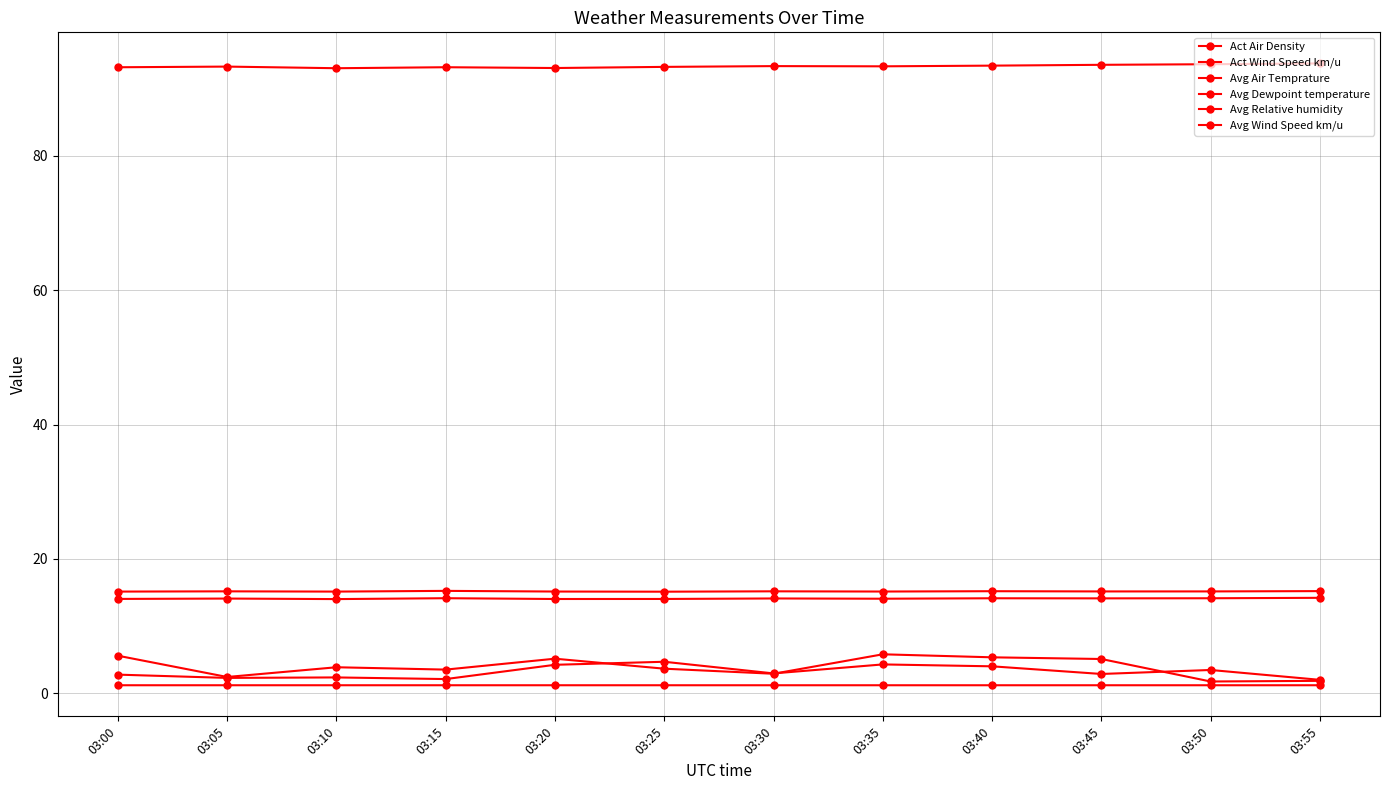

What is the highest value of the Act Wind Speed km/u series?

5.8